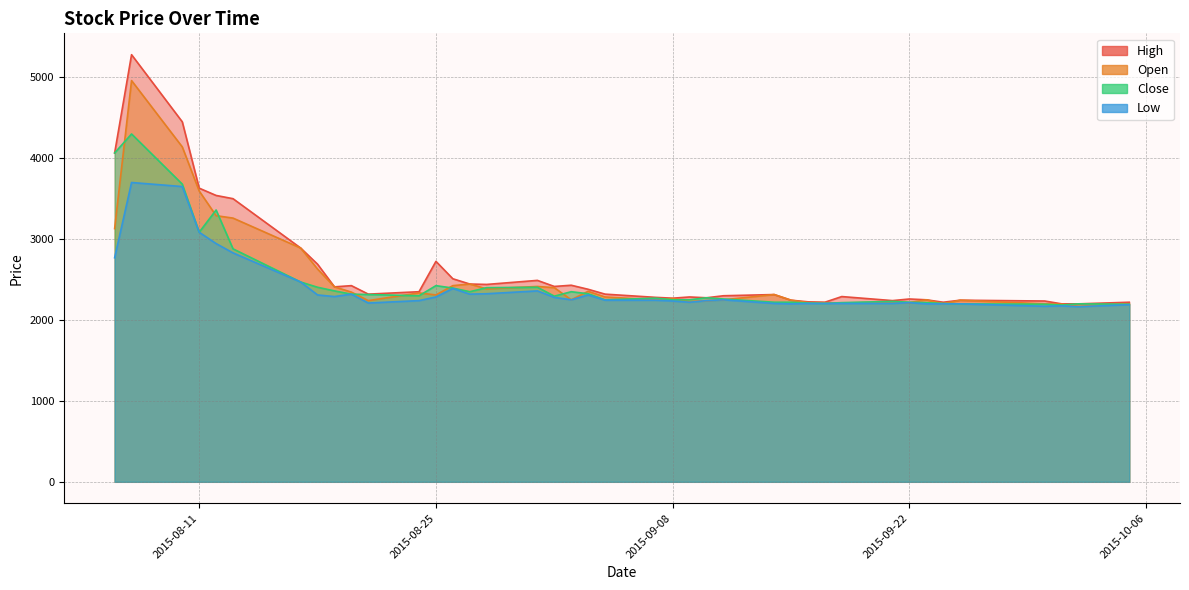

True or false: Open and High cross at least once.

False